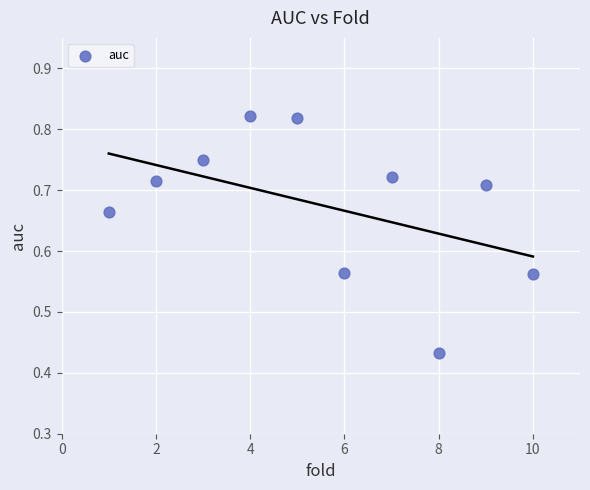

What is the average X value?

5.5